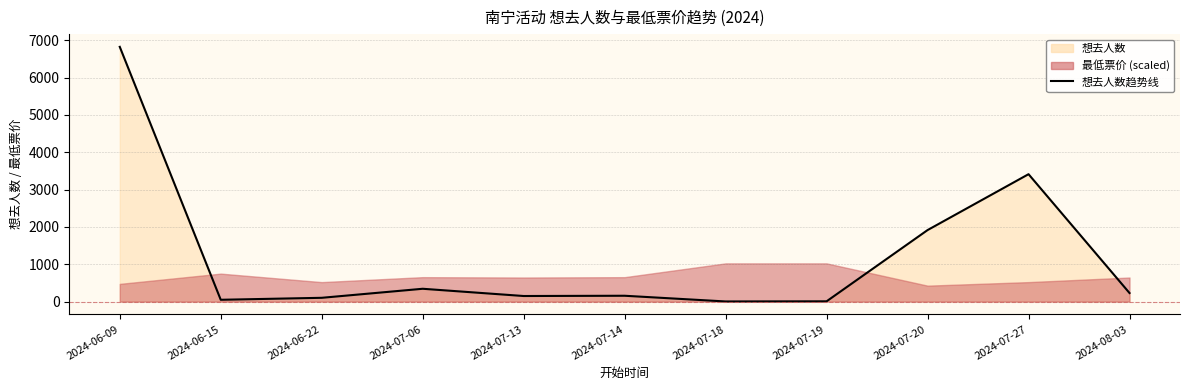

How many data points are less than 156?

5